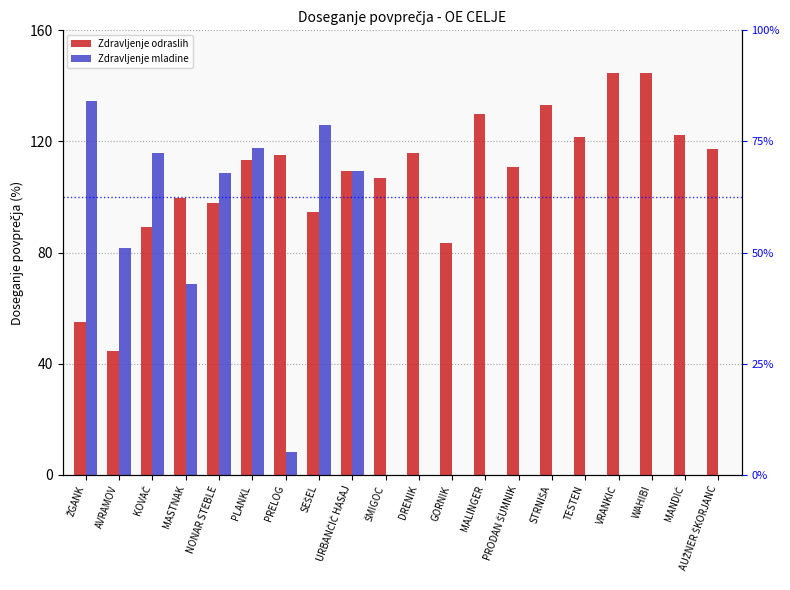

What is the difference between the maximum and minimum values in the Zdravljenje mladine series?

134.5